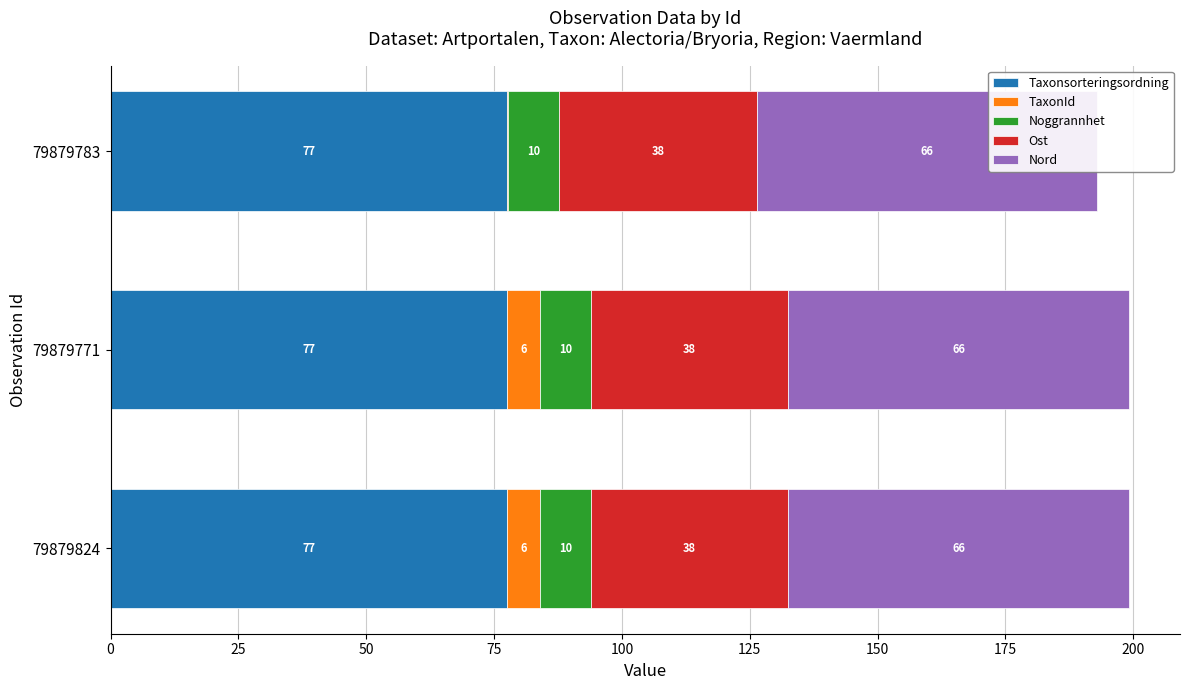

Between 79879783 and 79879771, which is larger?

79879783